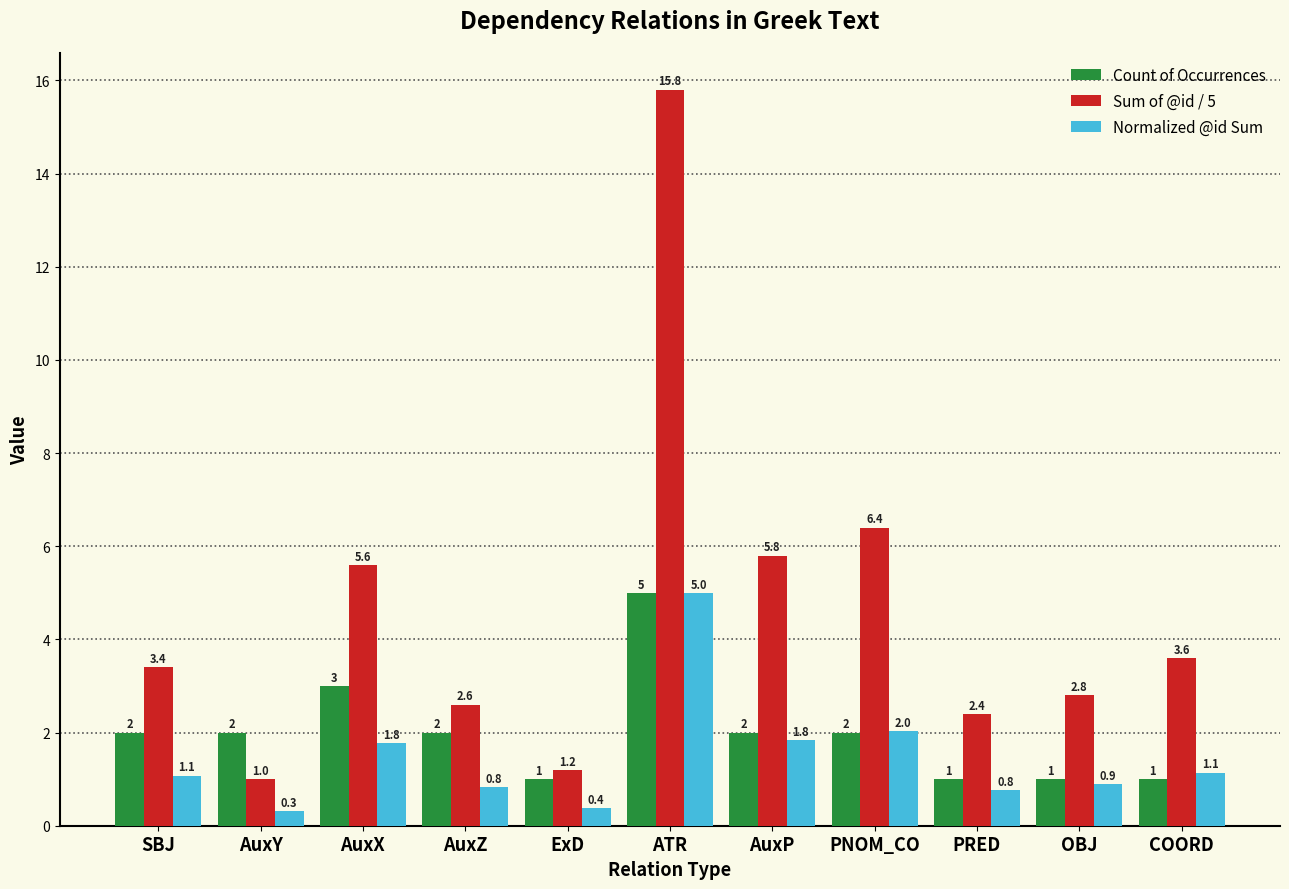

Rank the series by their average value, from highest to lowest.

Sum of @id / 5, Count of Occurrences, Normalized @id Sum